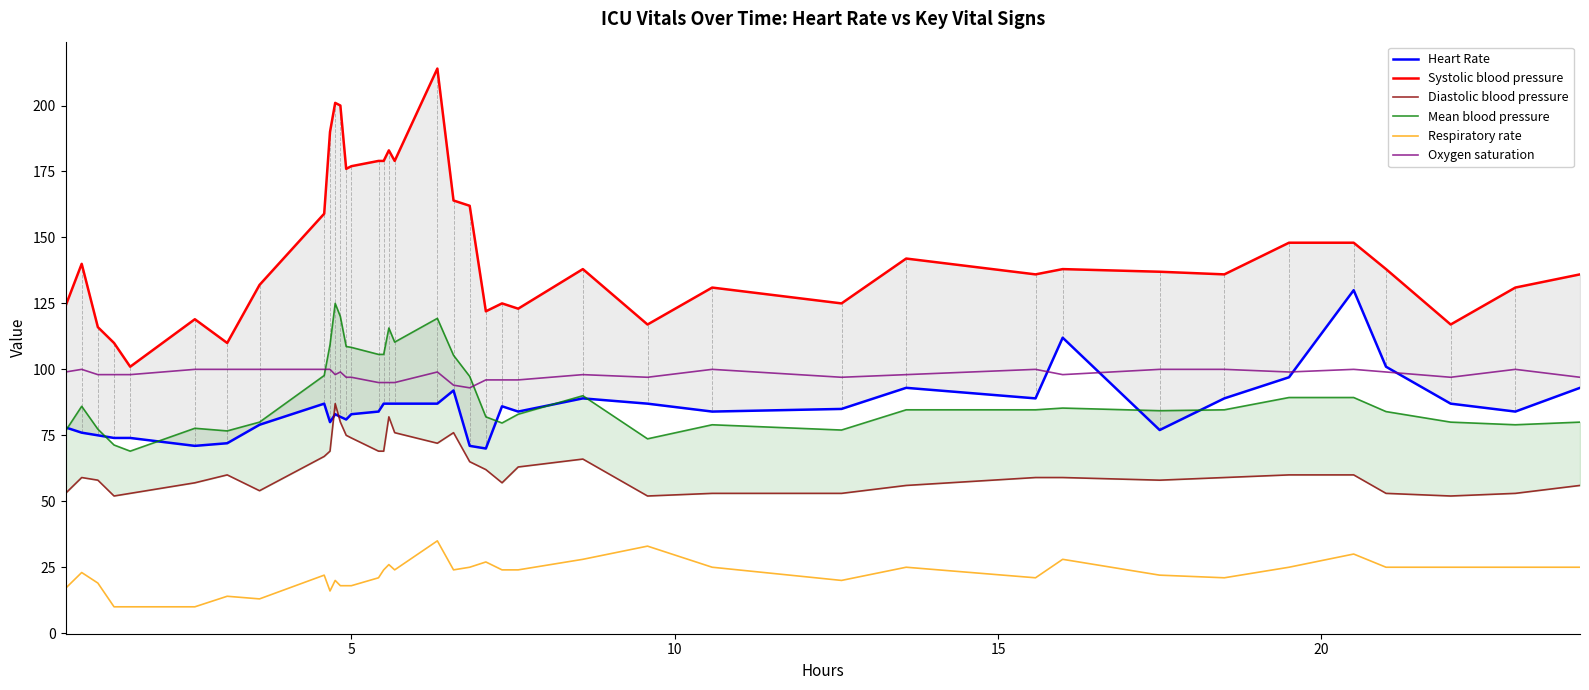

In Respiratory rate, how many points are lower than both neighbors (excluding endpoints)?

7